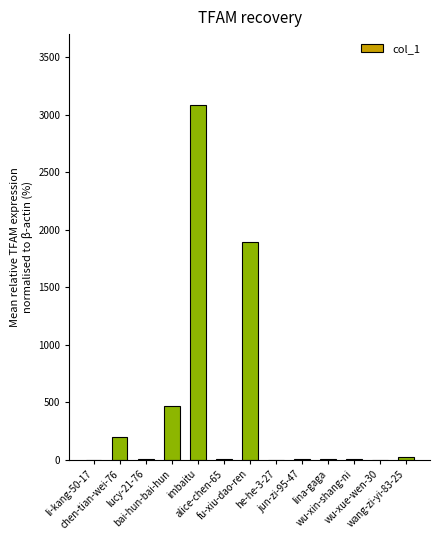

What is the greatest value displayed?

3084